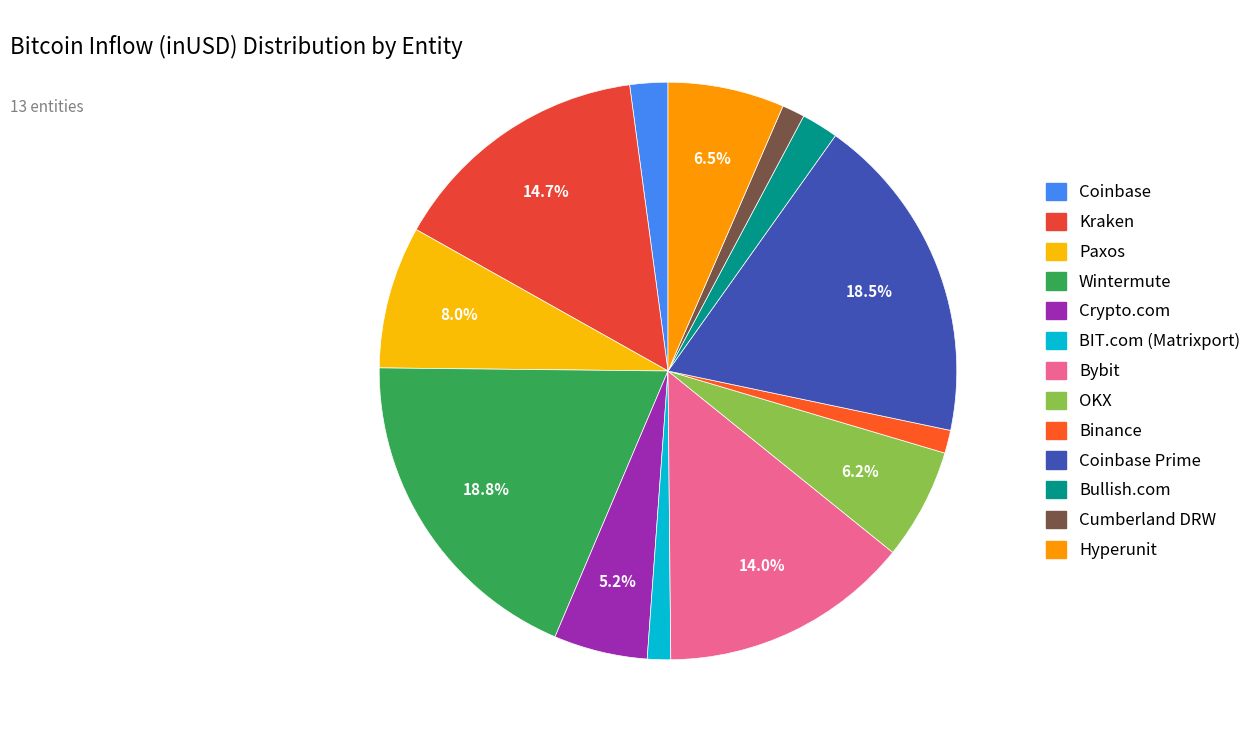

How many slices are in this pie chart?

13